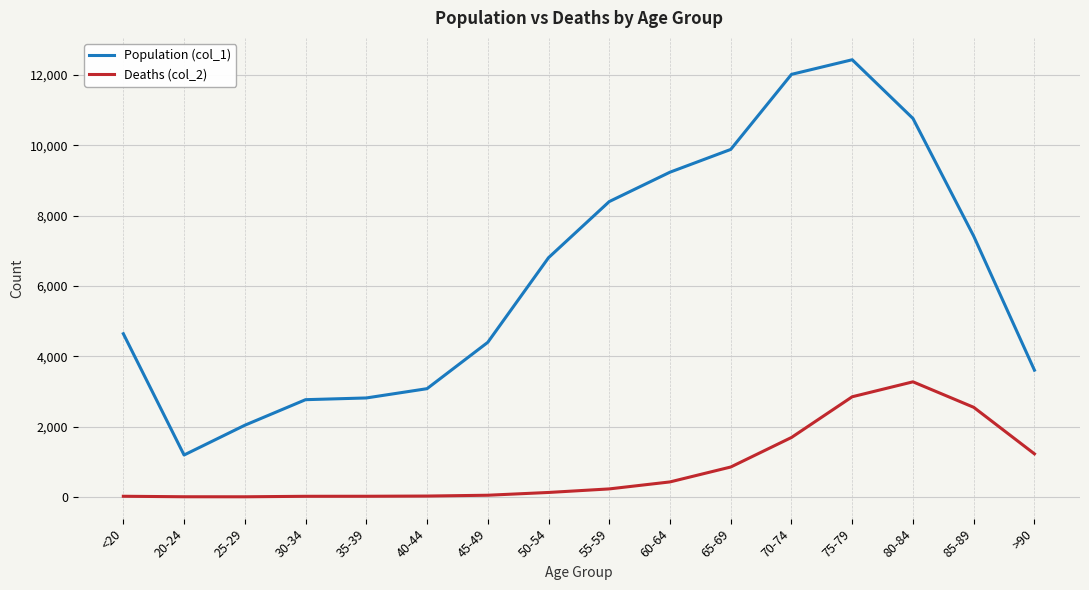

What is the difference between the Population (col_1) values at 55-59 and 30-34?

5635